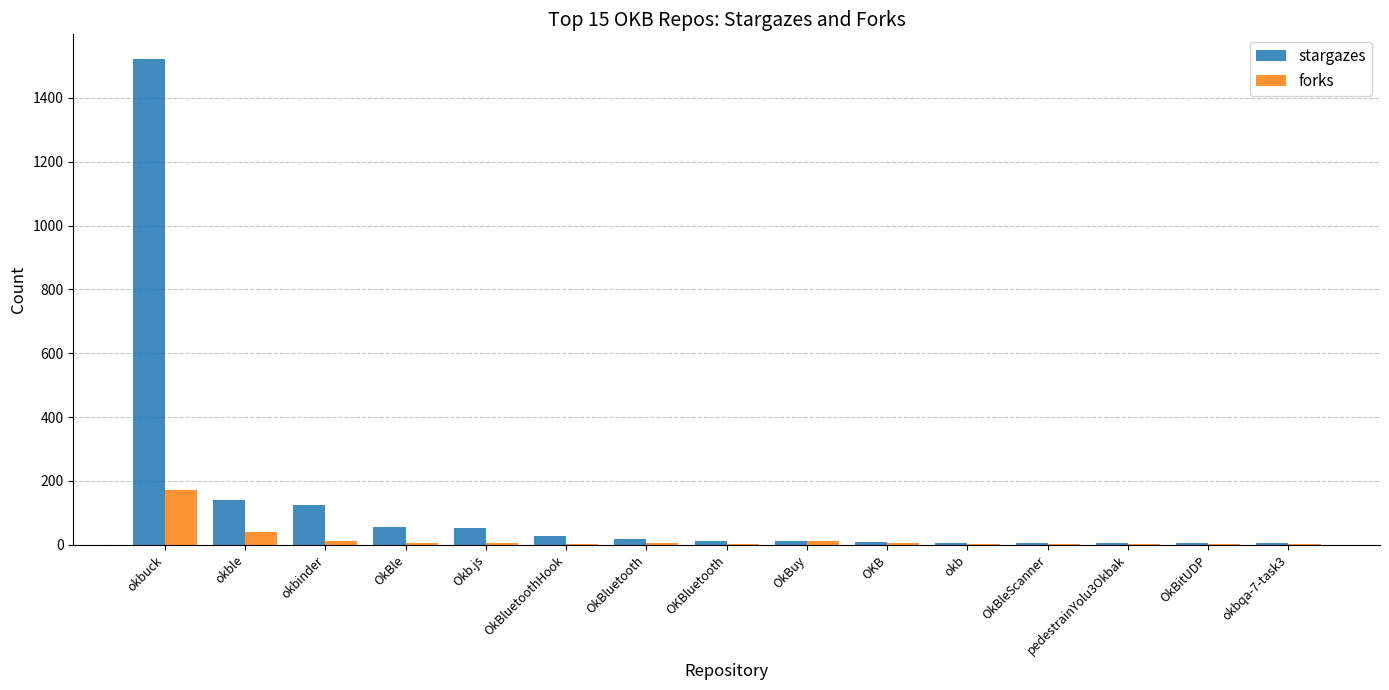

The value of stargazes at okbuck is 2215. True or false?

False